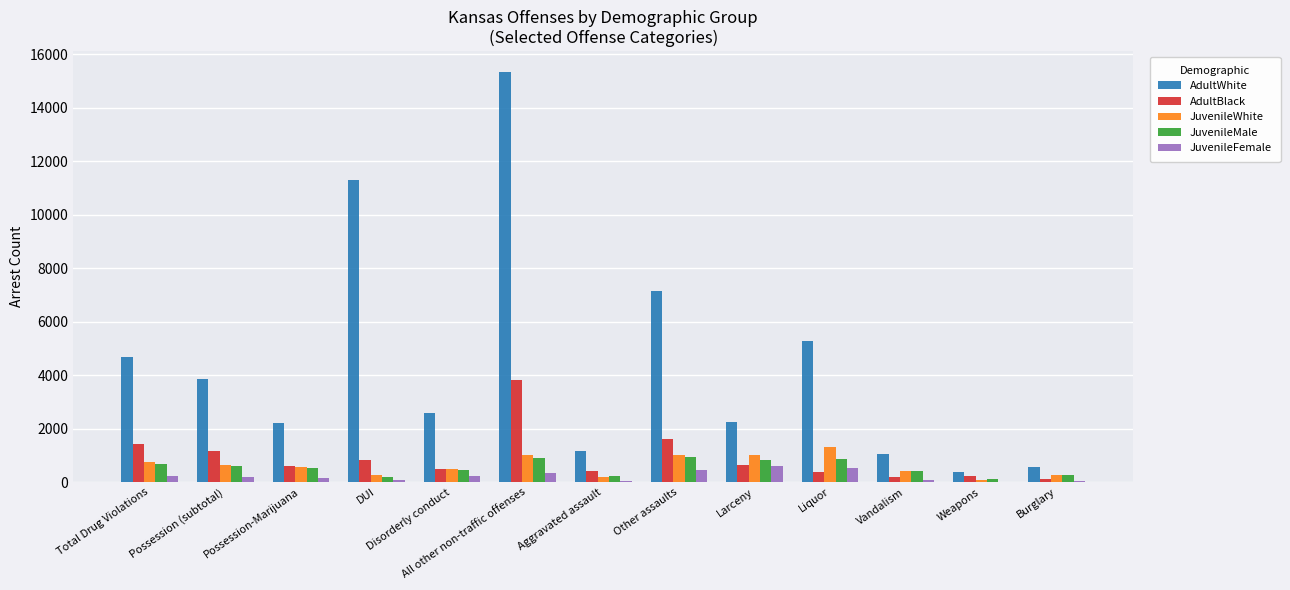

What is the sum of the JuvenileFemale values at Larceny and Vandalism?

654